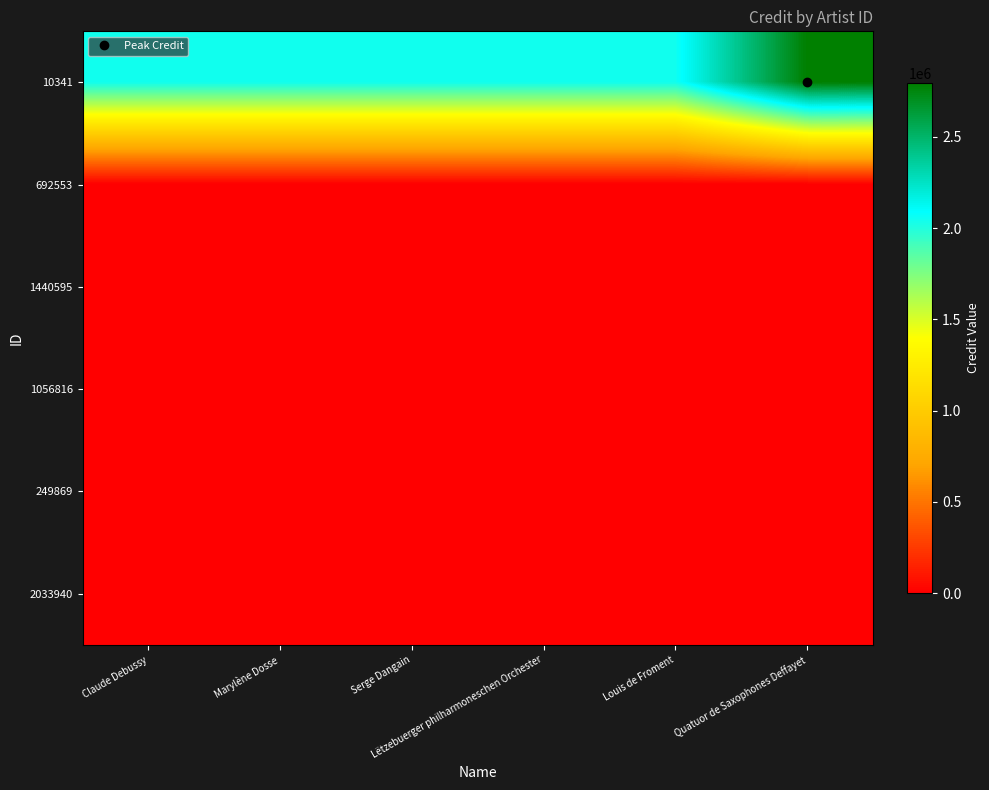

Reading right to left, transcribe all the data shown in this chart.

10341: Quatuor de Saxophones Deffayet=2793736	Louis de Froment=2051256	Lëtzebuerger philharmoneschen Orchester=2051256	Serge Dangain=2051256	Marylène Dosse=2051256	Claude Debussy=2051256
692553: Quatuor de Saxophones Deffayet=0	Louis de Froment=0	Lëtzebuerger philharmoneschen Orchester=0	Serge Dangain=0	Marylène Dosse=0	Claude Debussy=0
1440595: Quatuor de Saxophones Deffayet=0	Louis de Froment=0	Lëtzebuerger philharmoneschen Orchester=0	Serge Dangain=0	Marylène Dosse=0	Claude Debussy=0
1056816: Quatuor de Saxophones Deffayet=0	Louis de Froment=0	Lëtzebuerger philharmoneschen Orchester=0	Serge Dangain=0	Marylène Dosse=0	Claude Debussy=0
249869: Quatuor de Saxophones Deffayet=0	Louis de Froment=0	Lëtzebuerger philharmoneschen Orchester=0	Serge Dangain=0	Marylène Dosse=0	Claude Debussy=0
2033940: Quatuor de Saxophones Deffayet=0	Louis de Froment=0	Lëtzebuerger philharmoneschen Orchester=0	Serge Dangain=0	Marylène Dosse=0	Claude Debussy=0